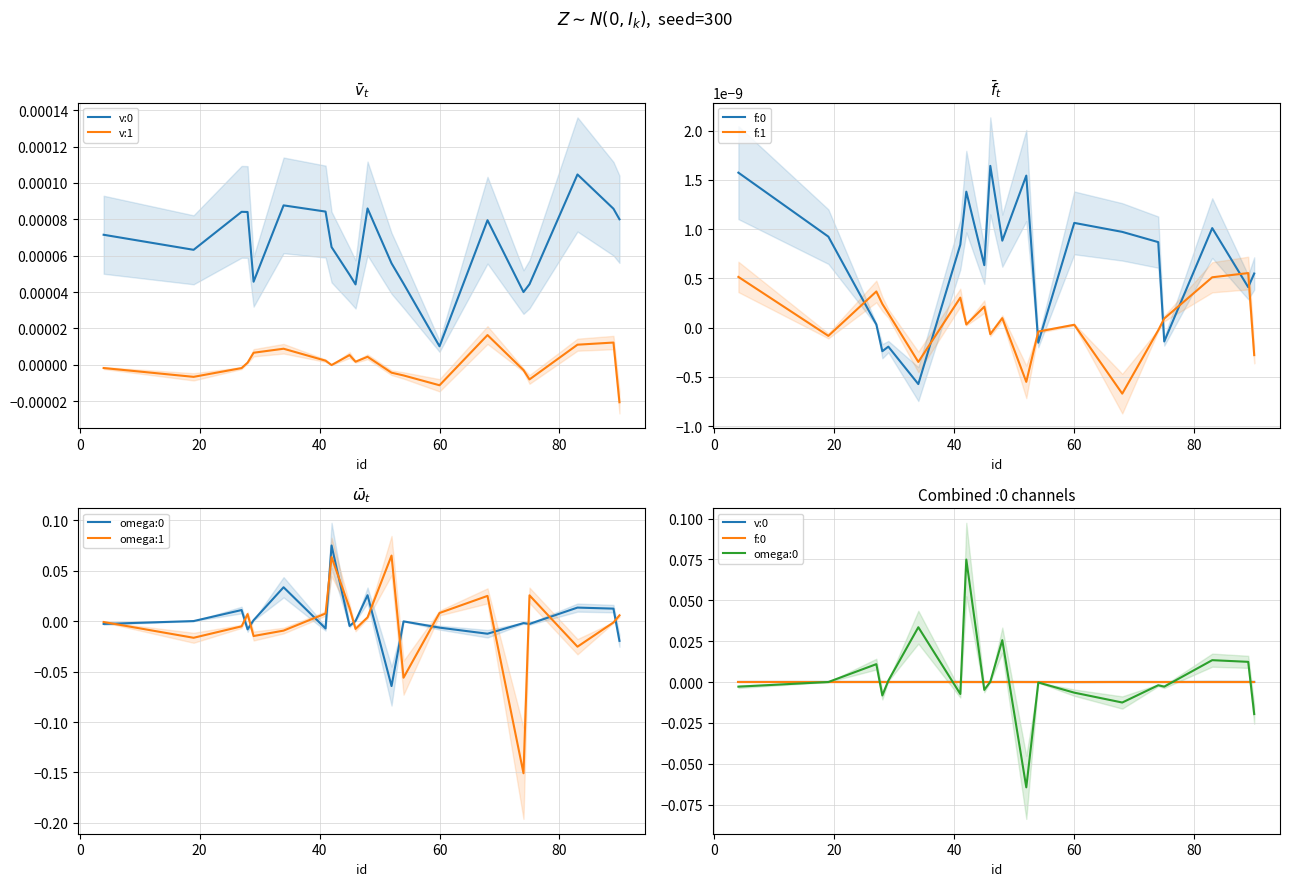

True or false: v:0 has a value of 0.0 at 80.

False